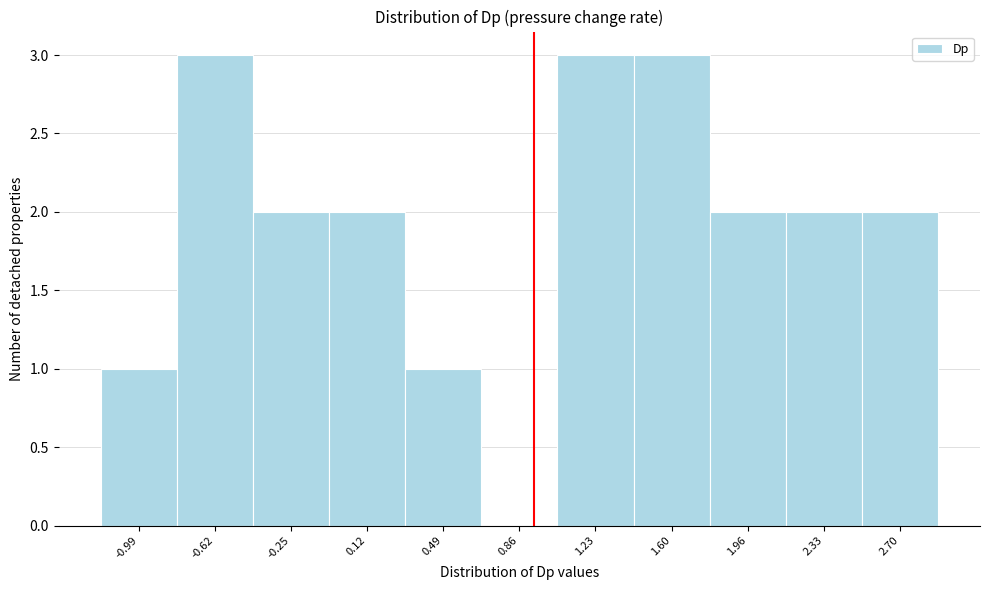

How tall is the bar that spans 2.50 to 2.90 on the x-axis? Neither the bar edges nor the heights are printed on the chart, so give them approximately, as read against the axes.

2